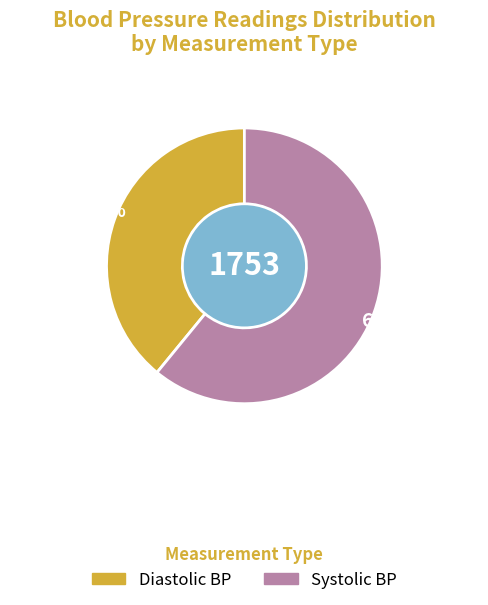

Does any single category account for the majority?

Yes